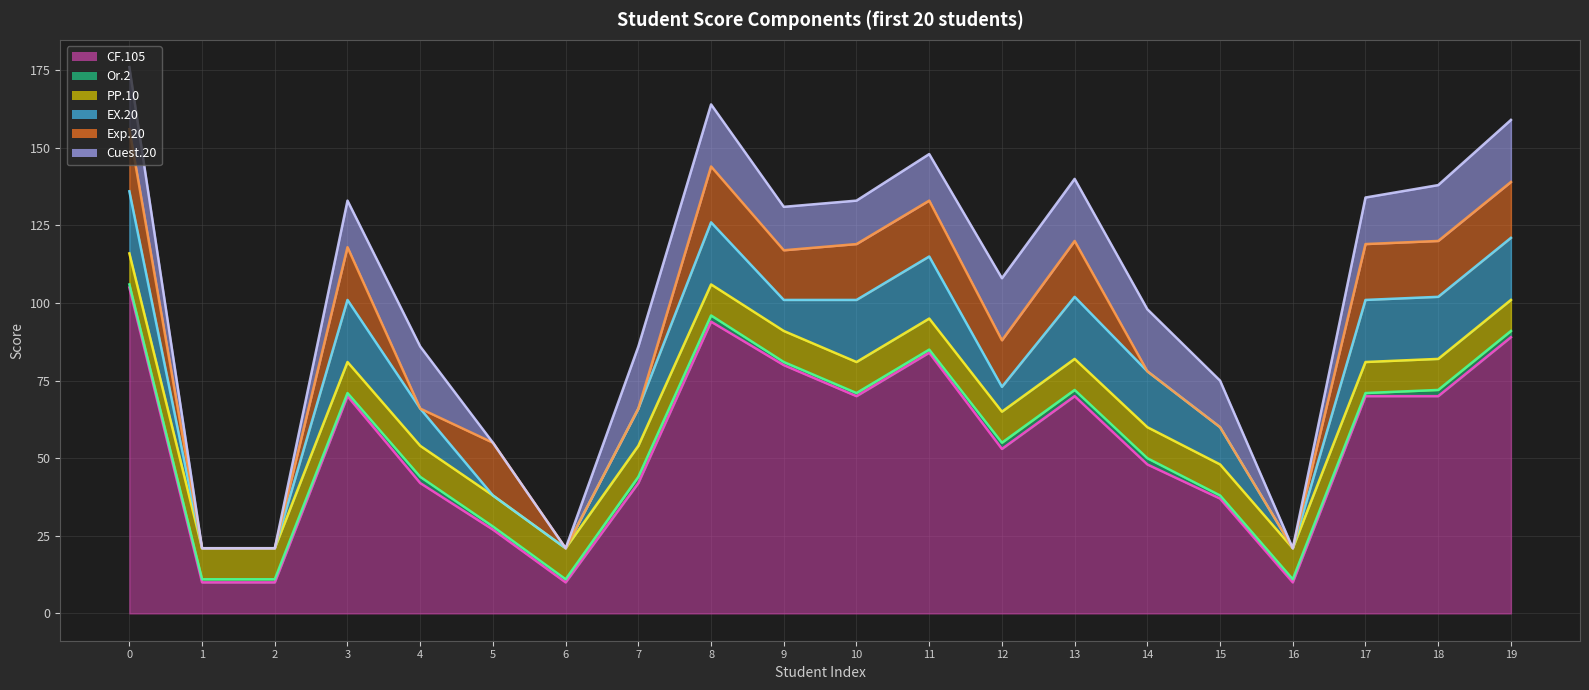

Between 4 and 14, which is larger?

14